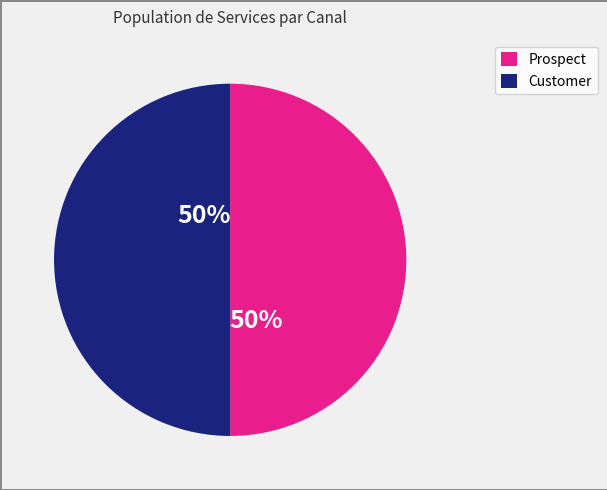

To the nearest percent, what is the average slice percentage?

50%